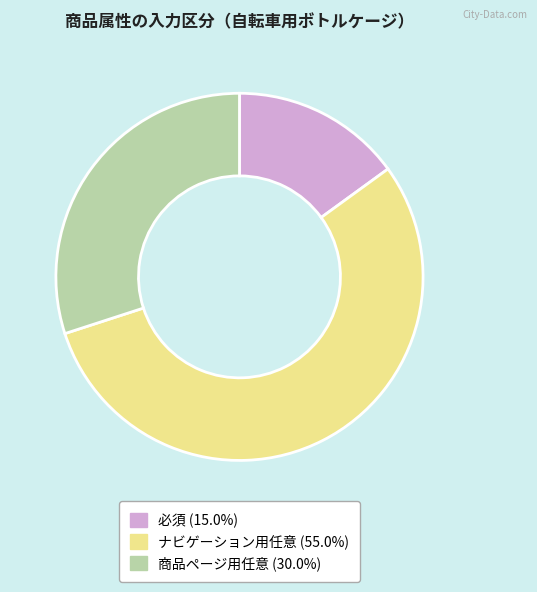

Between ナビゲーション用任意 and 必須, which is larger?

ナビゲーション用任意